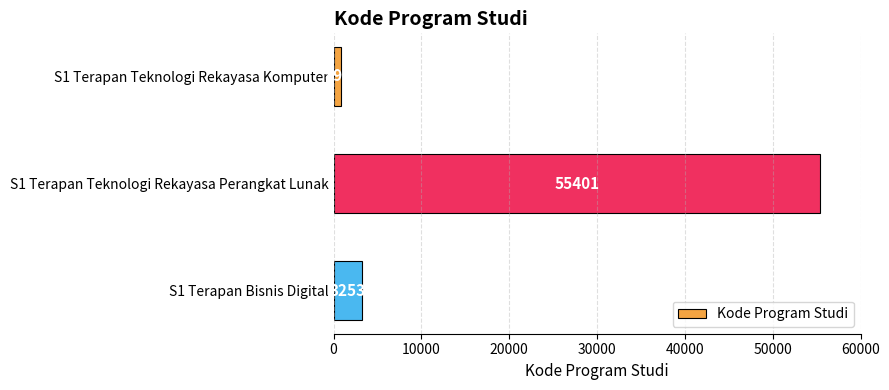

List the labels in order of value, smallest first.

S1 Terapan Teknologi Rekayasa Komputer, S1 Terapan Bisnis Digital, S1 Terapan Teknologi Rekayasa Perangkat Lunak